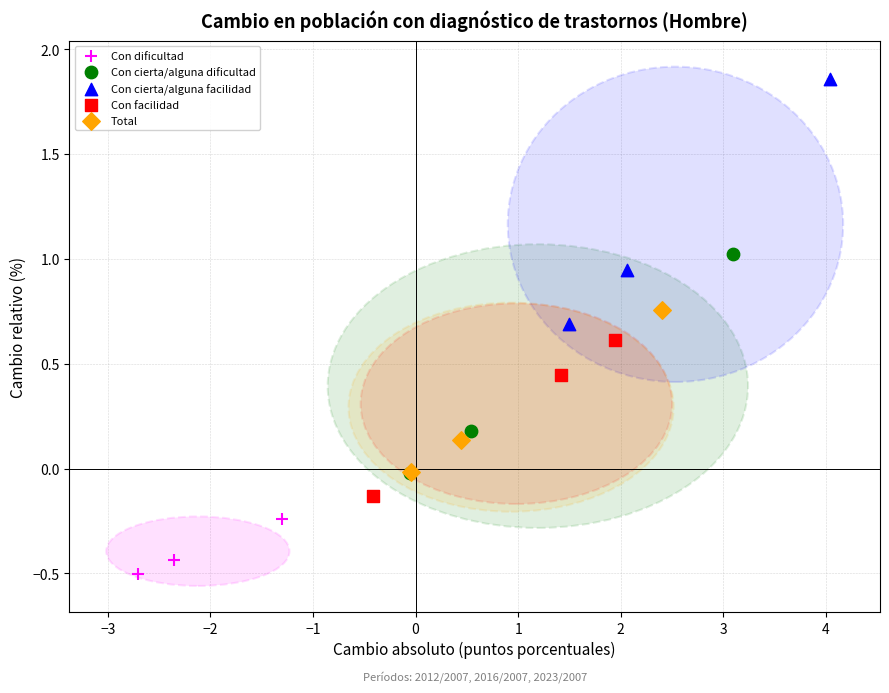

Which series contains the highest Y value?

Con cierta/alguna facilidad